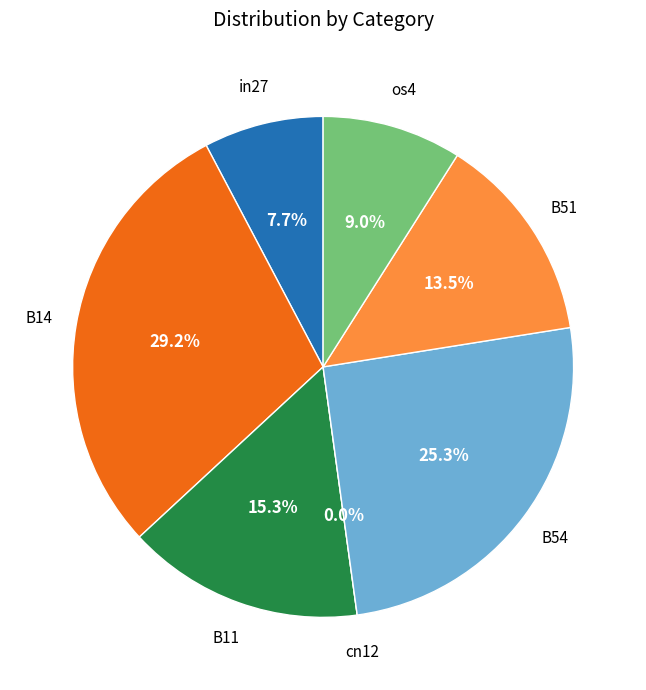

Between in27 and B51, which is larger?

B51